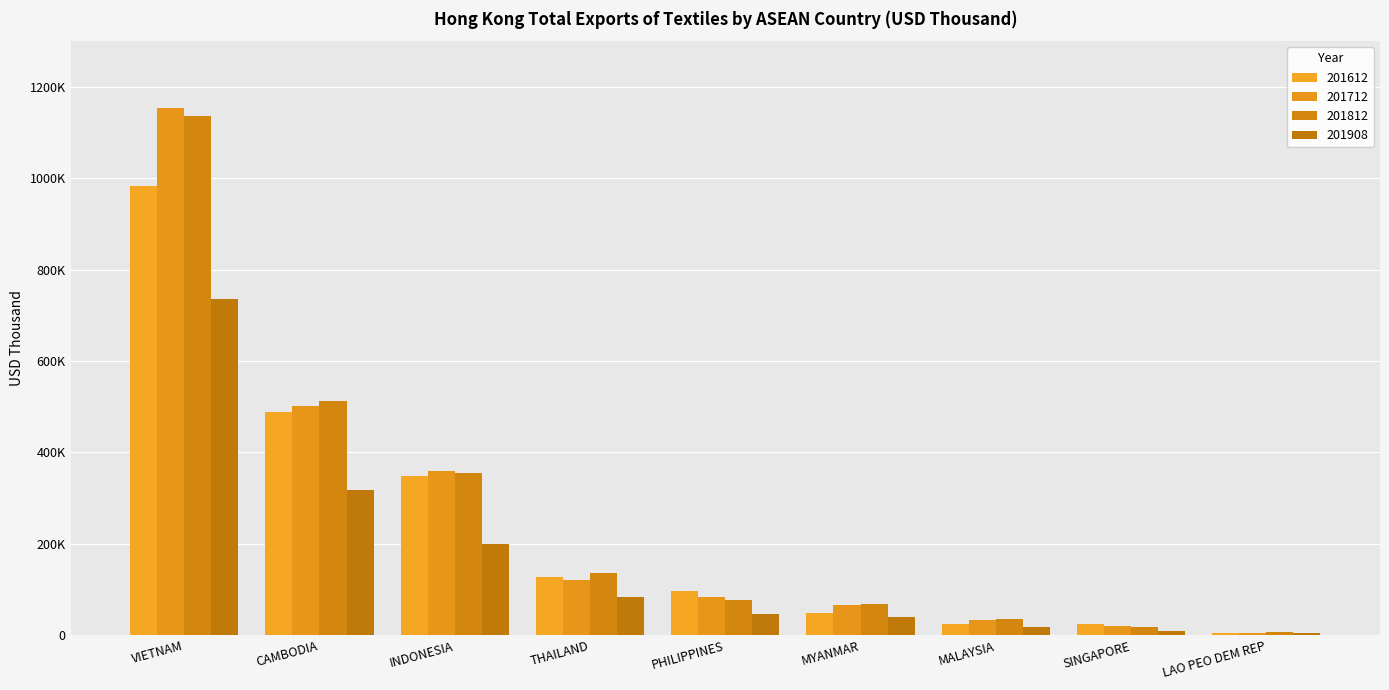

At which label is 201712 closest to 579722?

CAMBODIA